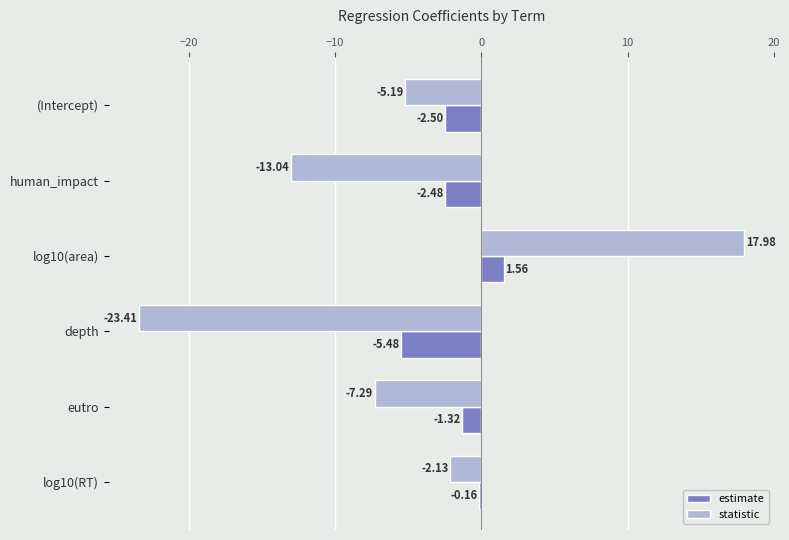

Rank the series at log10(area) from highest to lowest value.

statistic, estimate